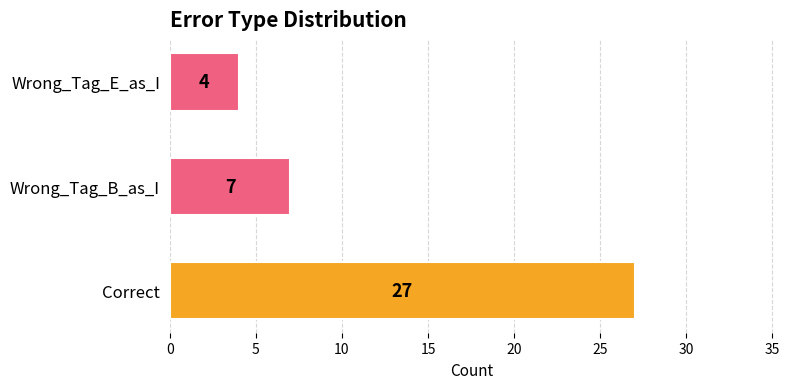

Reading top to bottom, extract all data points from this chart.

Wrong_Tag_E_as_I=4	Wrong_Tag_B_as_I=7	Correct=27